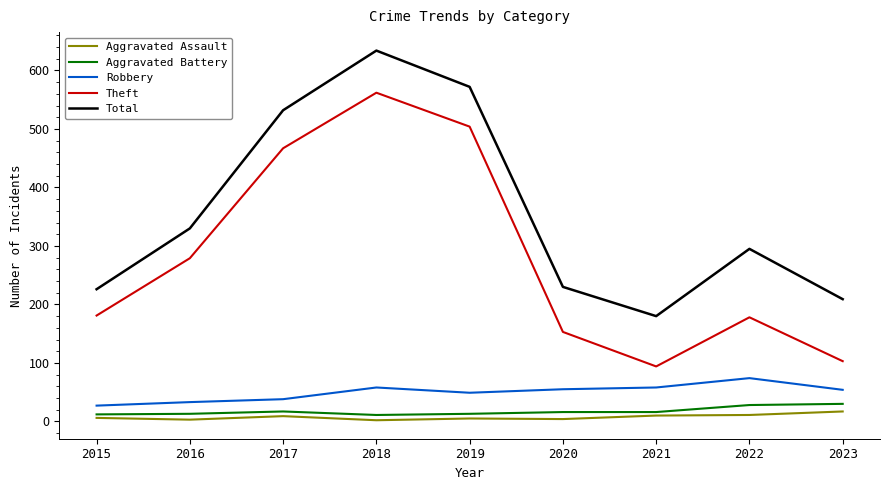

Which series has the widest spread of values?

Theft